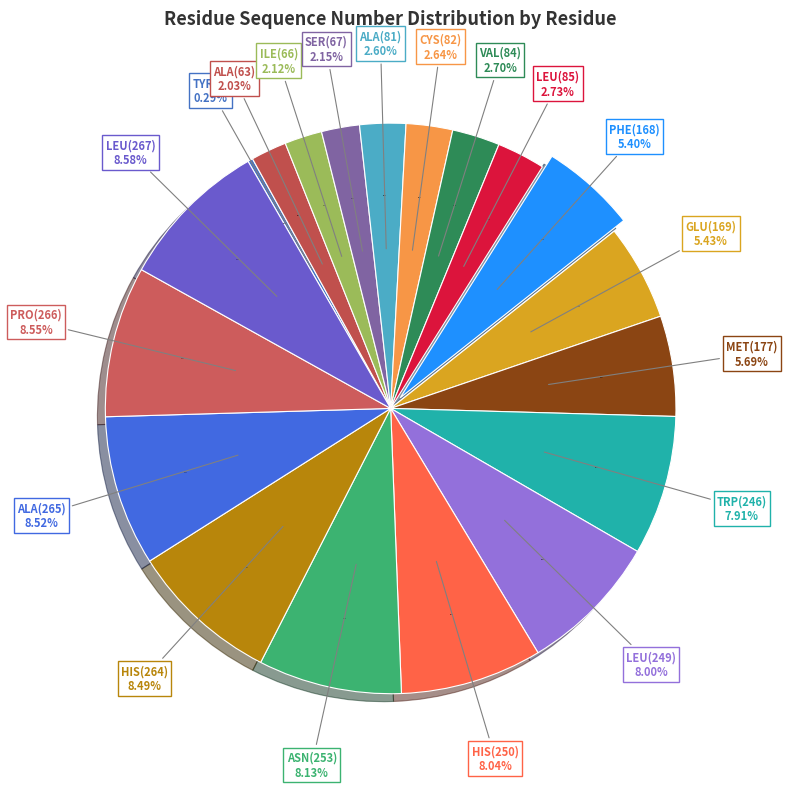

Do ALA(63) and ILE(66) together represent more than half of the pie?

No